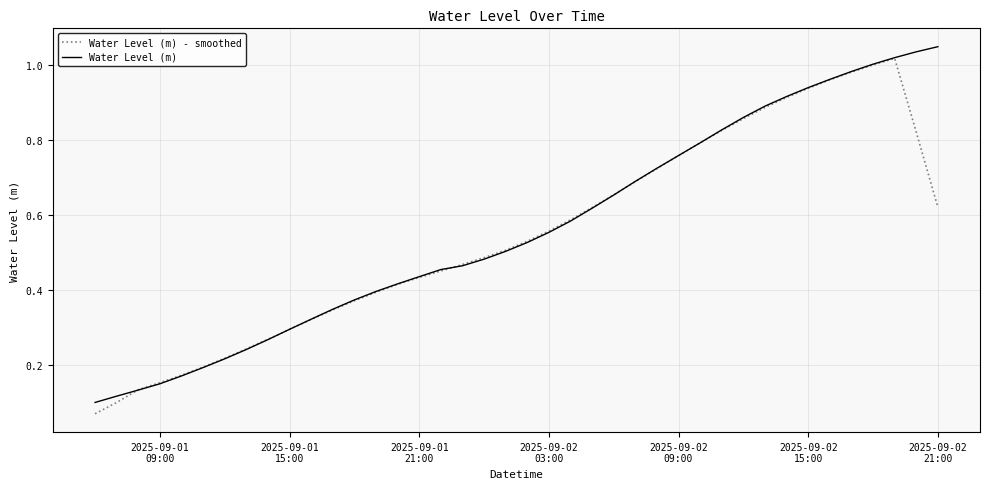

Does the chart display data point markers on the line(s)?

No